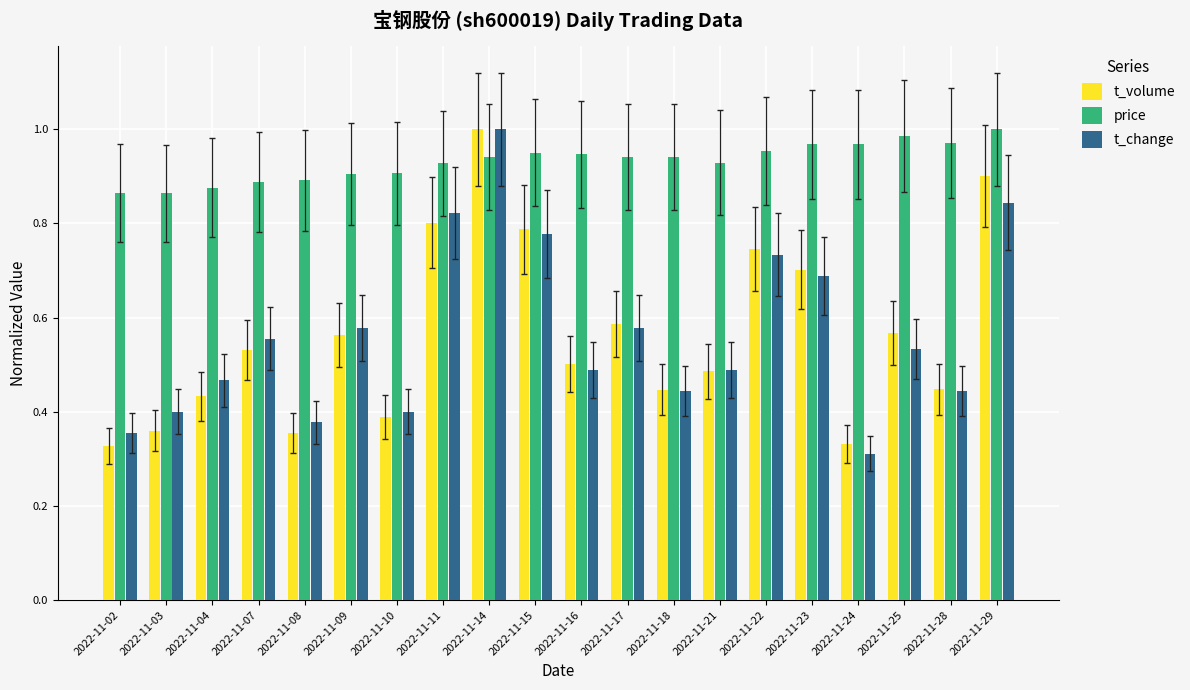

Does the chart contain any negative values?

No